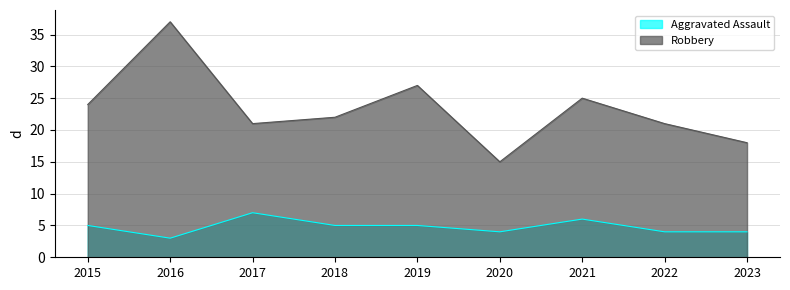

Reading left to right, what are all the values shown in this chart?

Aggravated Assault: 5	3	7	5	5	4	6	4	4
Robbery: 24	37	21	22	27	15	25	21	18